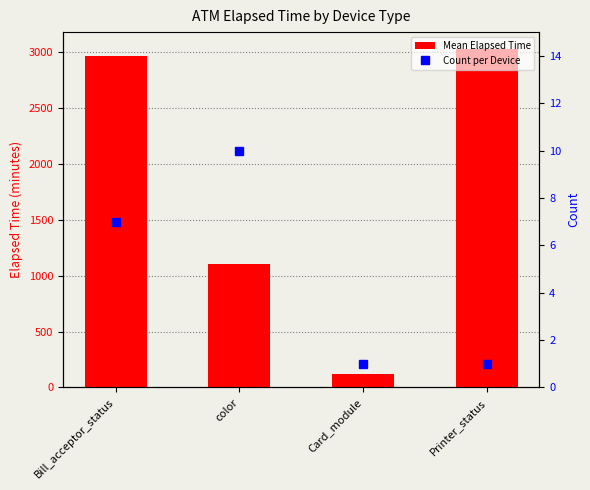

What is the label of the 4th bar from the right?

Bill_acceptor_status